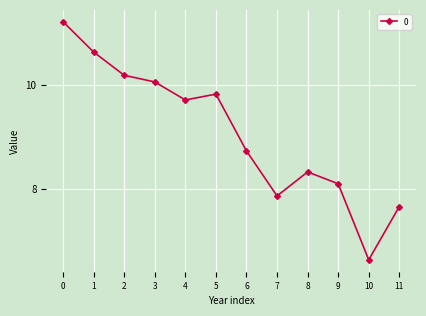

What is the change in value from 3 to 9?

-2.0